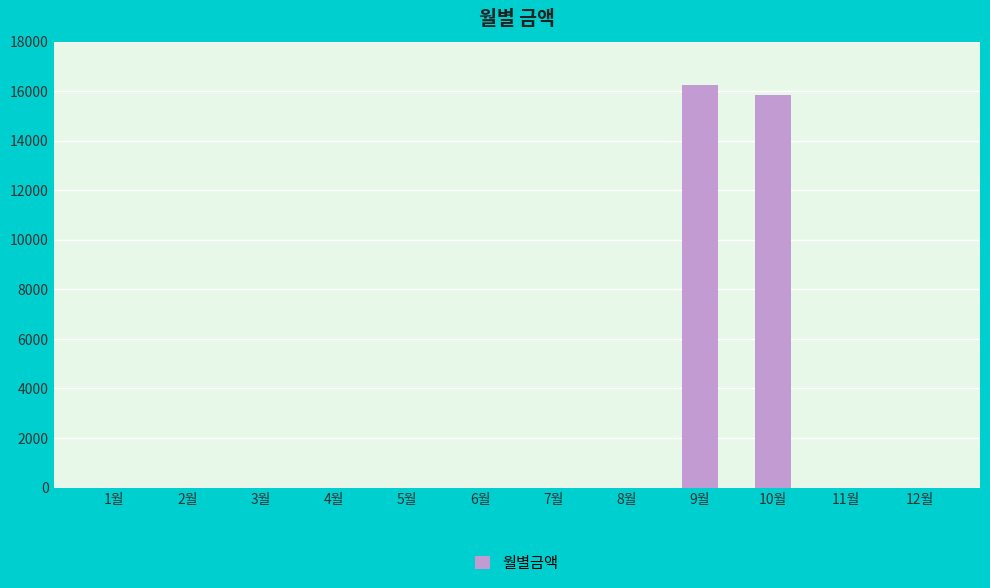

What is the change in value from 9월 to 12월?

-16250